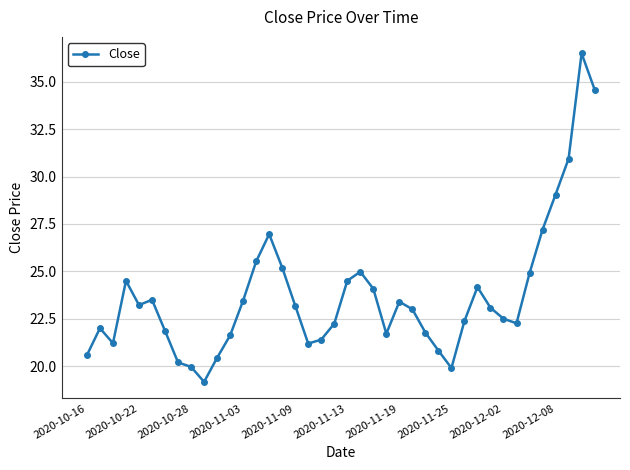

What is the value of the 10th point from the left?

19.2